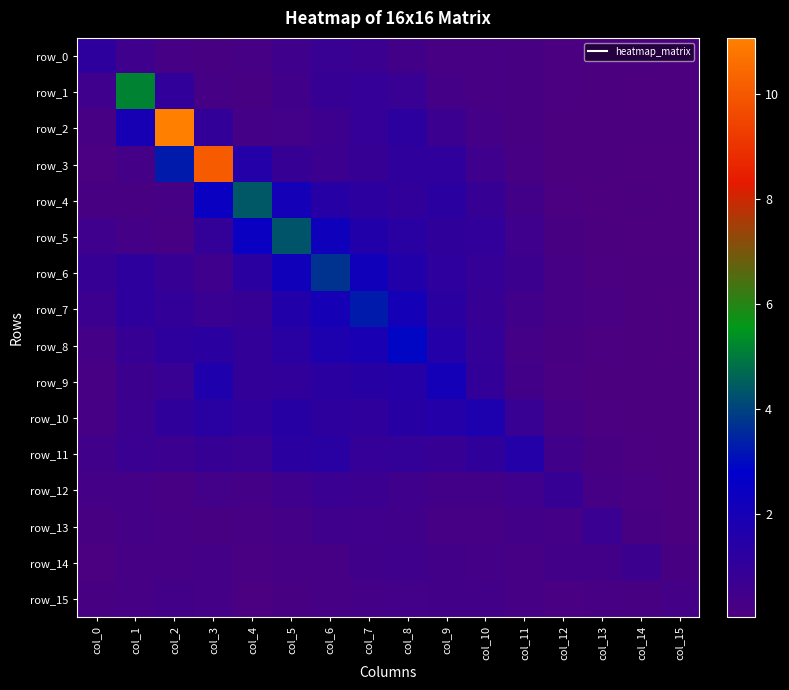

Reading left to right, transcribe all the data shown in this chart.

row_0: 1.1	0.6	0.3	0.2	0.2	0.5	0.8	0.7	0.4	0.2	0.2	0.2	0.1	0.1	0.0	0.0
row_1: 0.5	5.1	1.0	0.3	0.2	0.4	0.8	0.9	0.8	0.3	0.2	0.2	0.1	0.1	0.0	0.0
row_2: 0.2	1.9	11.1	1.0	0.3	0.4	0.6	0.9	1.2	0.7	0.3	0.2	0.1	0.1	0.1	0.1
row_3: 0.1	0.3	3.3	10.1	1.5	0.8	0.6	0.8	1.1	1.1	0.5	0.2	0.1	0.1	0.0	0.0
row_4: 0.2	0.2	0.3	2.4	4.4	2.0	1.4	1.2	1.0	1.2	0.8	0.4	0.1	0.0	0.0	0.0
row_5: 0.6	0.3	0.2	0.9	2.4	4.3	2.2	1.6	1.3	1.1	1.0	0.5	0.2	0.1	0.0	0.0
row_6: 0.8	1.1	0.8	0.6	1.2	2.2	3.7	2.1	1.6	1.1	0.9	0.6	0.3	0.1	0.1	0.1
row_7: 0.7	1.2	1.0	0.7	0.8	1.5	2.0	3.3	2.1	1.2	0.8	0.4	0.2	0.1	0.1	0.0
row_8: 0.3	0.8	1.1	1.2	1.0	1.3	1.7	1.9	2.9	1.5	0.9	0.3	0.2	0.1	0.1	0.0
row_9: 0.2	0.6	0.8	1.7	1.0	1.0	1.3	1.4	1.4	2.1	1.0	0.4	0.1	0.1	0.1	0.1
row_10: 0.2	0.6	1.1	1.3	1.1	1.4	1.2	1.1	1.4	1.5	1.7	0.7	0.2	0.1	0.1	0.1
row_11: 0.4	0.7	0.7	0.8	0.7	1.2	1.3	0.9	1.0	0.8	1.0	1.5	0.5	0.2	0.1	0.1
row_12: 0.3	0.3	0.2	0.4	0.3	0.5	0.7	0.7	0.5	0.4	0.4	0.5	0.8	0.3	0.1	0.1
row_13: 0.2	0.3	0.3	0.2	0.2	0.3	0.5	0.5	0.4	0.3	0.3	0.4	0.3	0.7	0.2	0.1
row_14: 0.1	0.3	0.3	0.3	0.1	0.3	0.3	0.4	0.5	0.4	0.3	0.3	0.4	0.4	0.6	0.2
row_15: 0.2	0.3	0.4	0.3	0.1	0.2	0.3	0.3	0.3	0.4	0.4	0.2	0.1	0.2	0.2	0.3